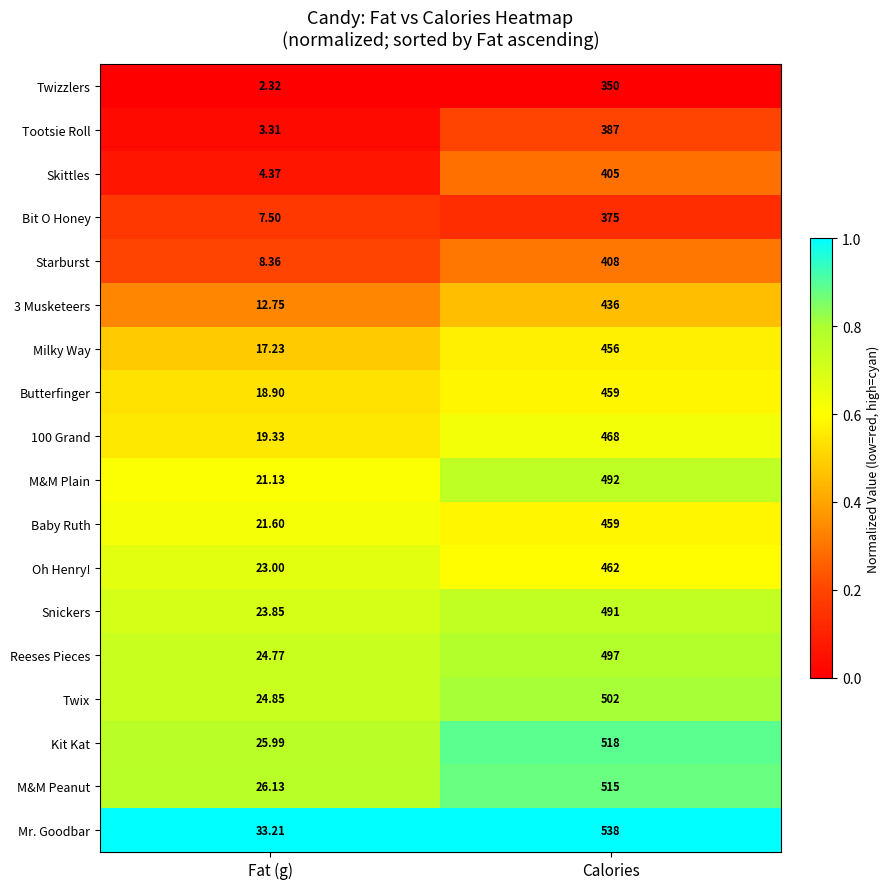

Rank the categories by M&M Peanut value from lowest to highest.

Fat (g), Calories